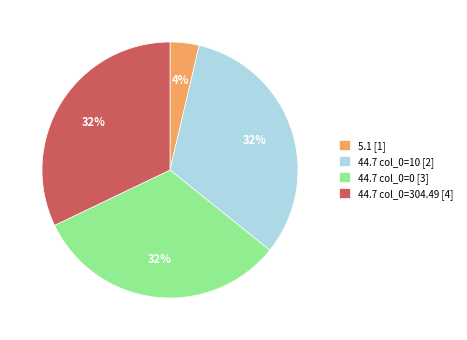

What percentage is the 44.7 col_0=10 [2] slice, to the nearest percent?

32%